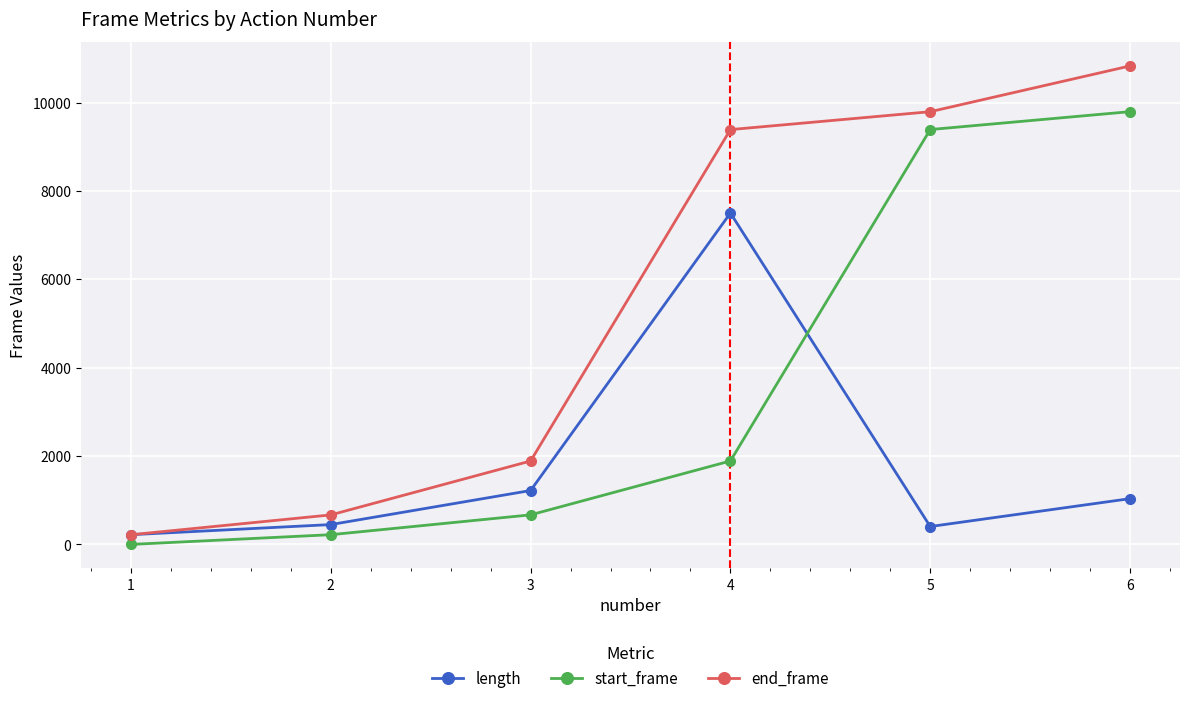

Rank the series by their average value, from highest to lowest.

end_frame, start_frame, length